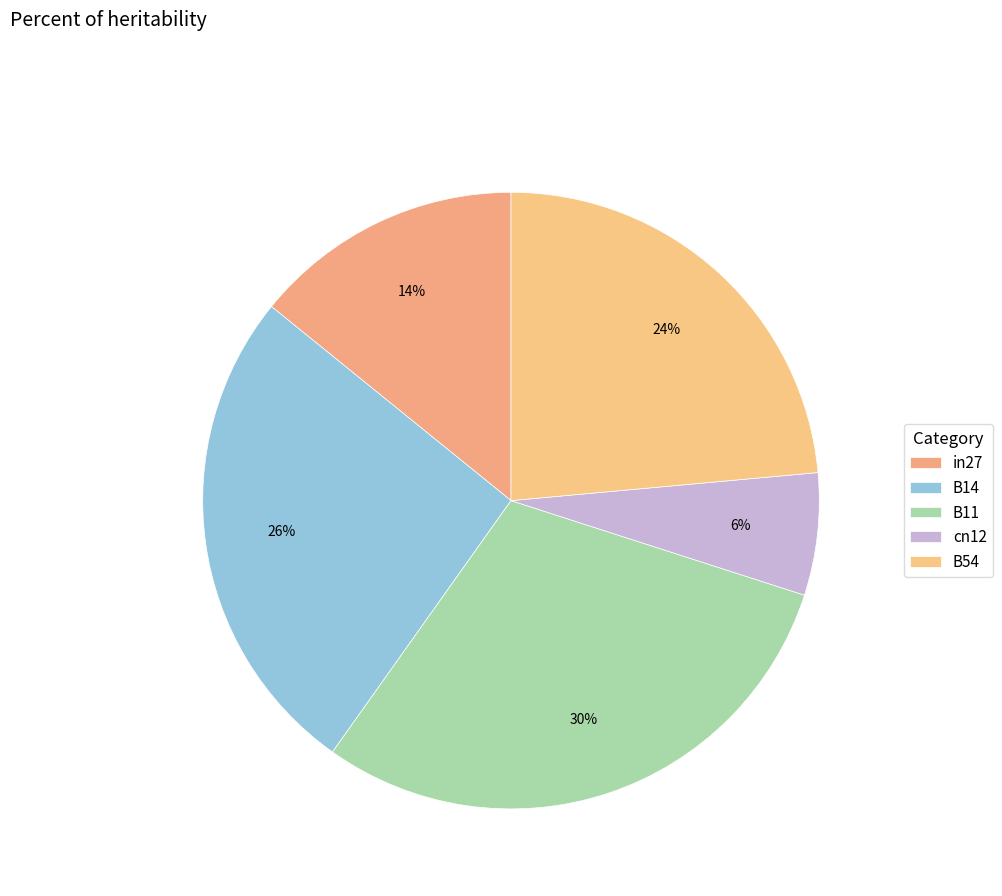

Does B54 account for over 50% of the chart?

No